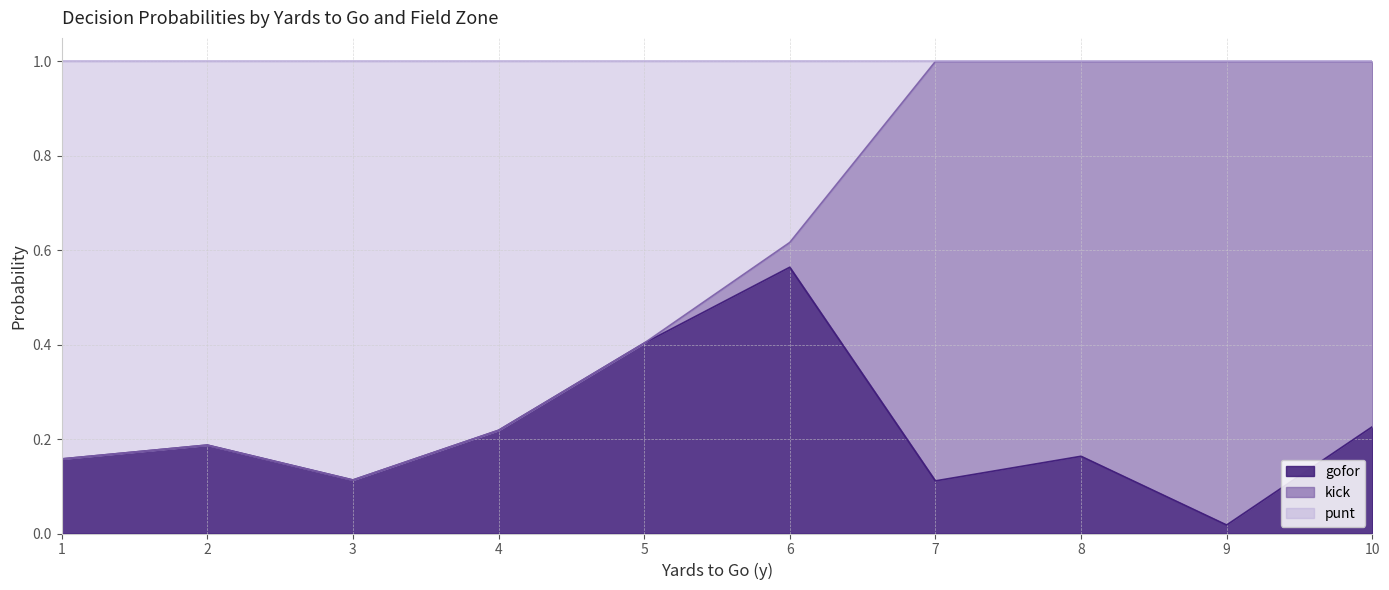

True or false: gofor has a value of 0.0 at 2.

False